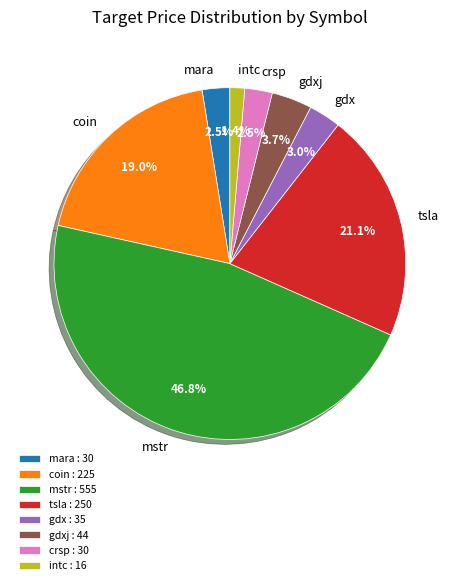

What portion of the pie excludes mstr?

53.2%